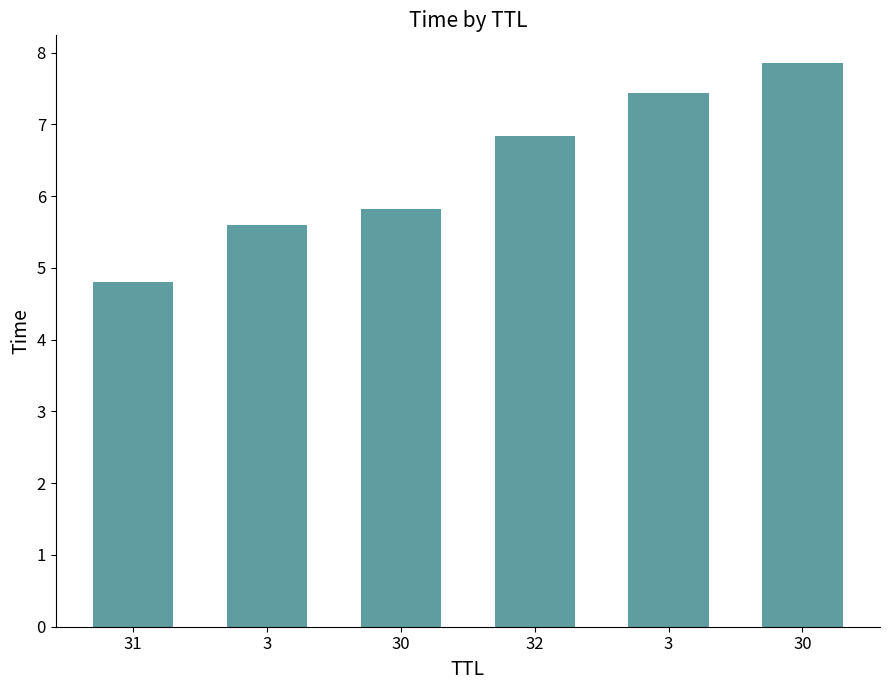

What is the ratio of the value at 32 to the value at 30?

0.9